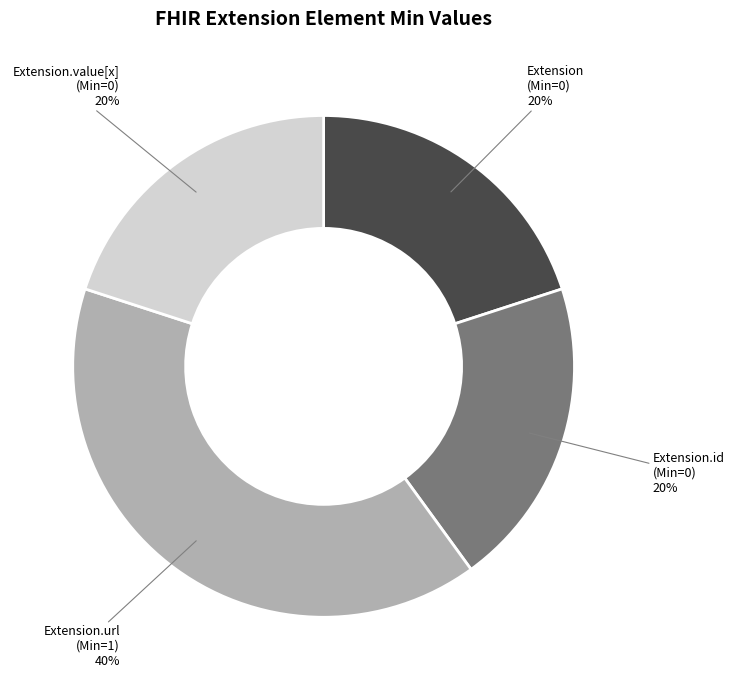

To the nearest percent, what is the difference between the largest and smallest slice percentages?

20%